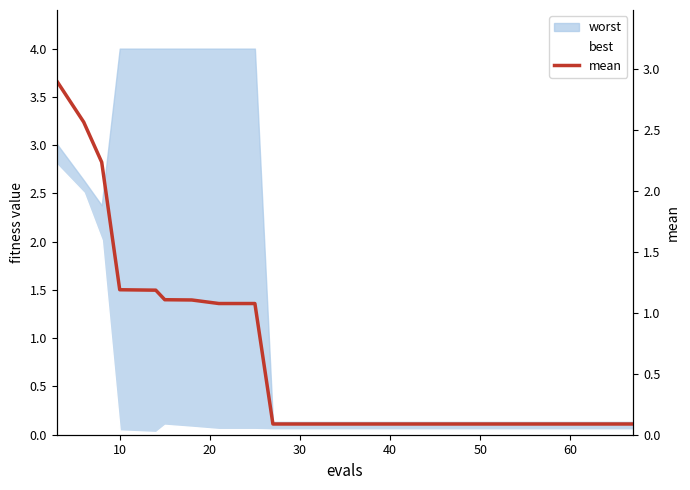

Reading right to left, extract all data points from this chart.

0.1	0.1	0.1	0.1	0.1	0.1	0.1	0.1	0.1	0.1	0.1	1.1	1.1	1.1	1.1	1.2	1.2	2.2	2.6	2.9